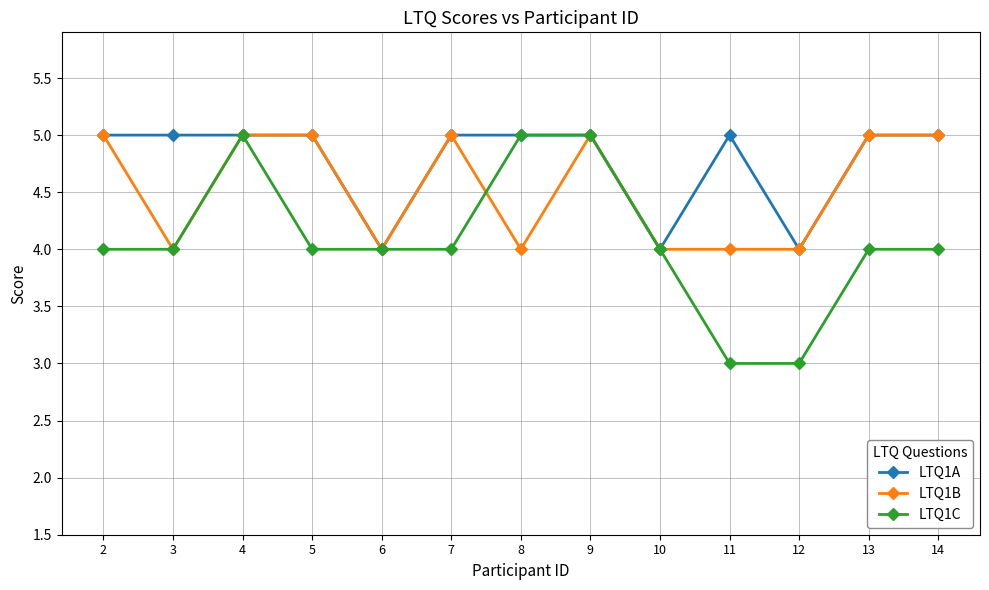

What is the difference between the maximum and minimum values in the LTQ1C series?

2